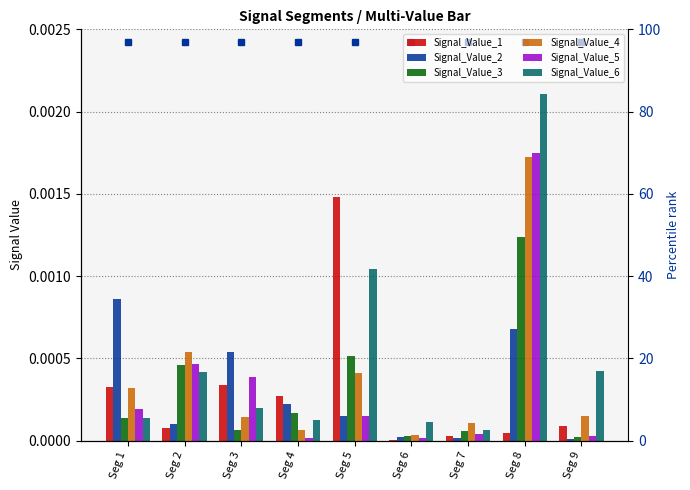

The value of Signal_Value_1 at Seg 3 is 0.0. True or false?

False